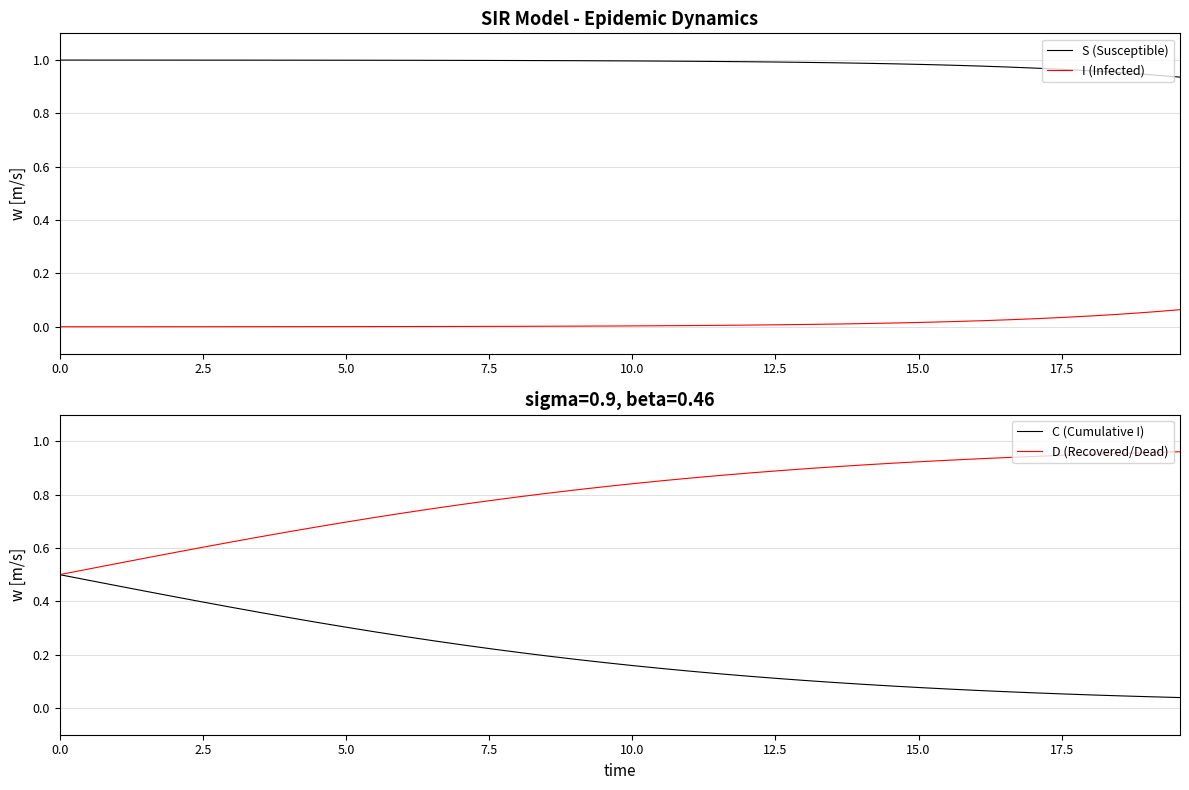

True or false: I (Infected) and S (Susceptible) cross at least once.

False